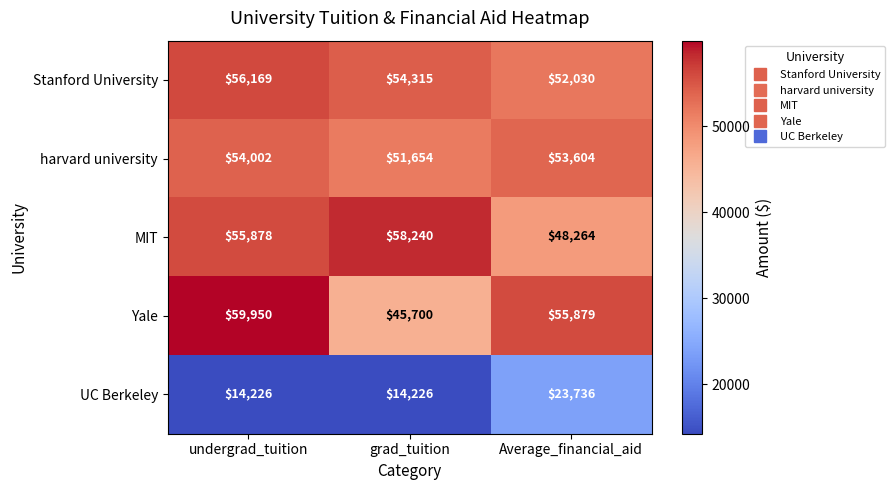

What is the difference between the maximum and minimum values in the MIT series?

9976